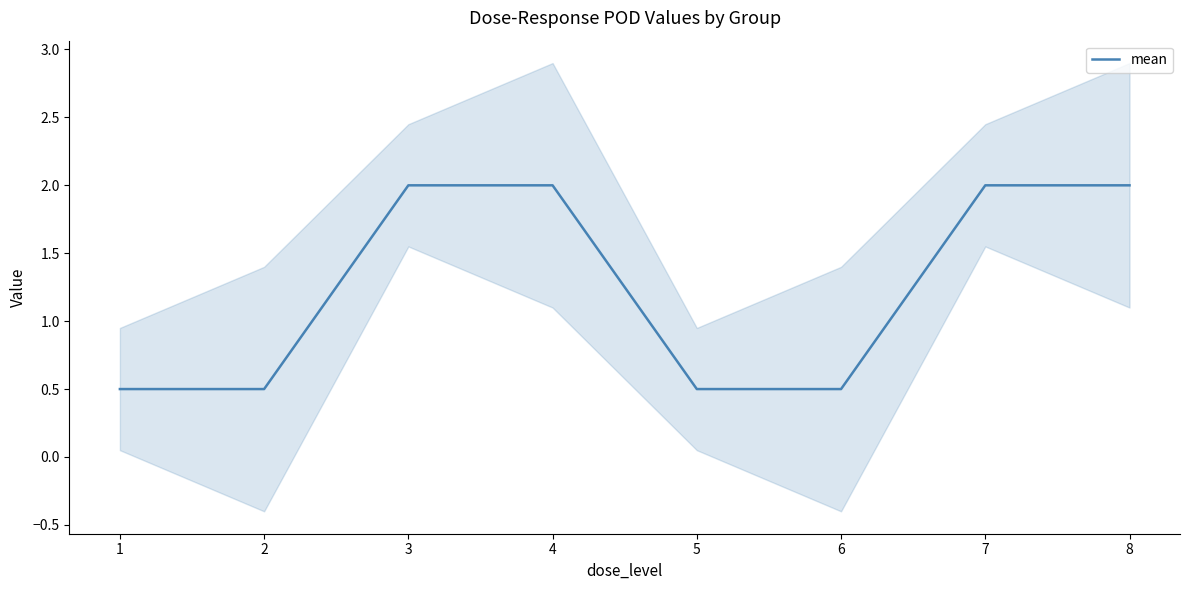

Reading right to left, list all the values displayed in this chart.

8=2.0	7=2.0	6=0.5	5=0.5	4=2.0	3=2.0	2=0.5	1=0.5